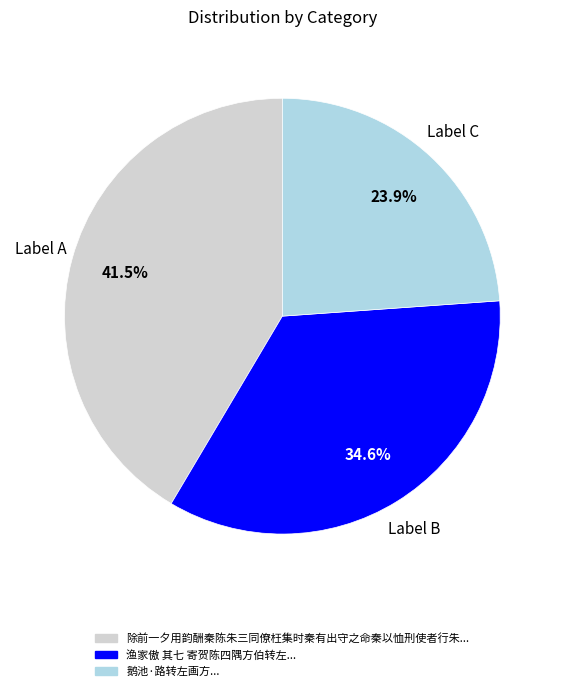

Does any single category account for the majority?

No